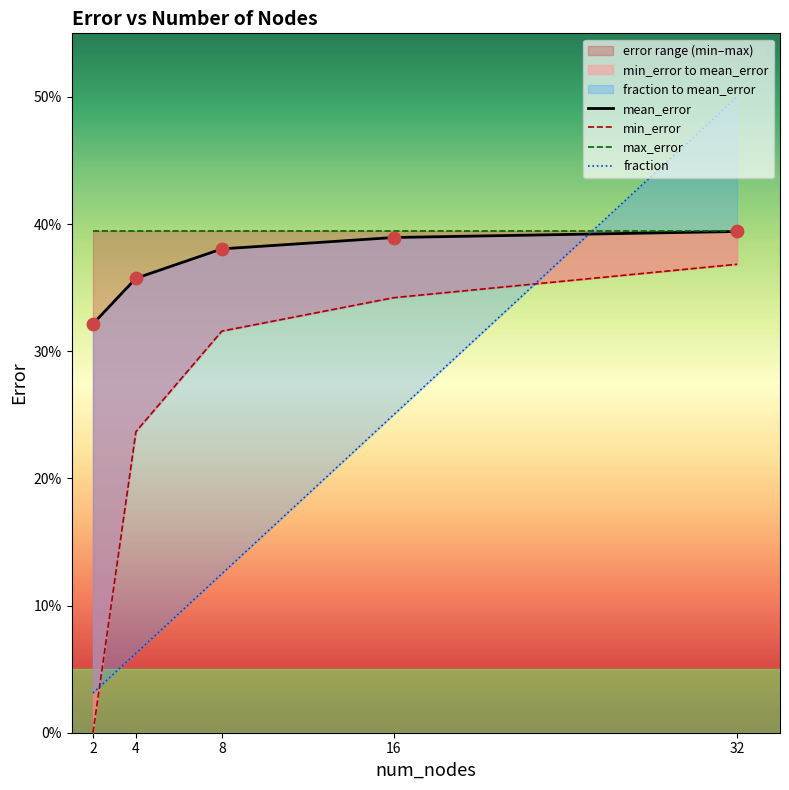

Which series has the largest Y range (max minus min)?

fraction